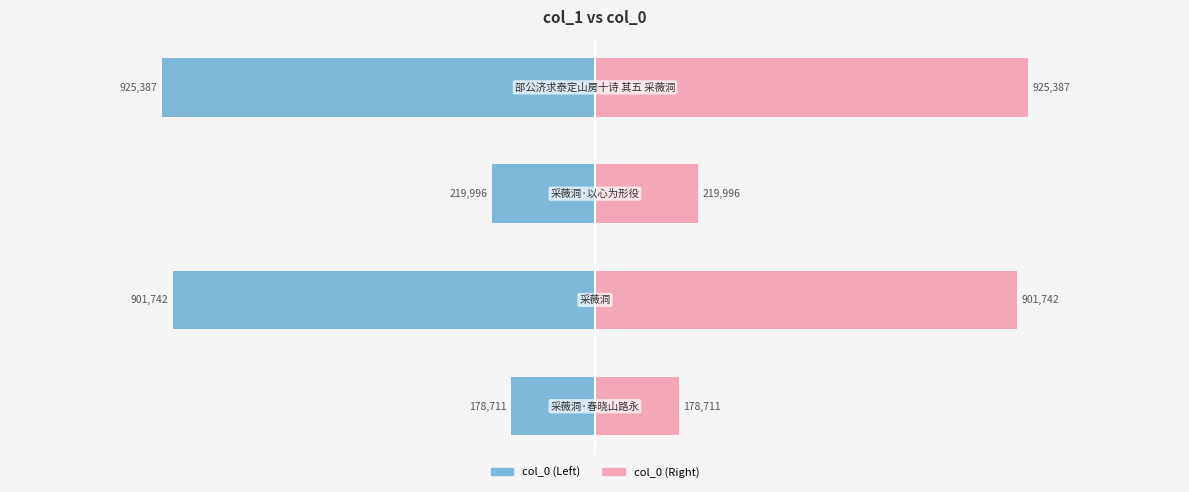

What is the sum of all col_0 (Right) values?

2225836